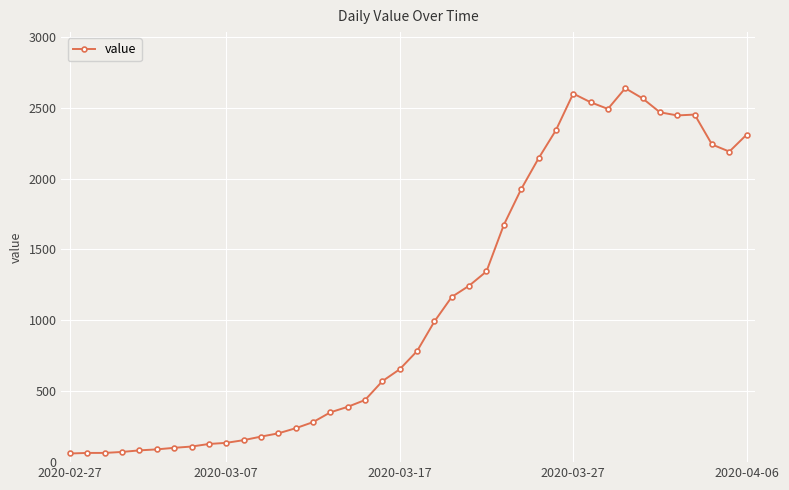

What is the difference between the maximum and minimum values?

2576